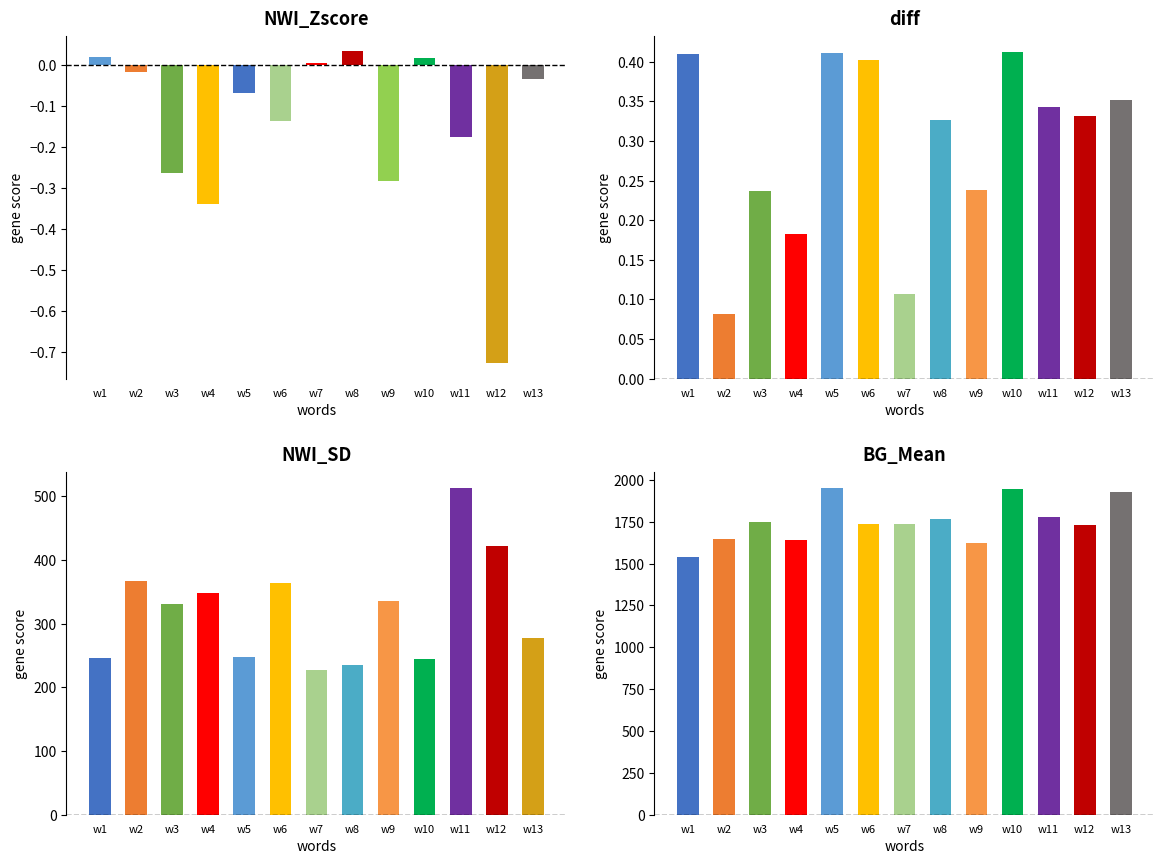

List the series in order of their peak value, highest first.

BG_Mean, NWI_SD, diff, NWI_Zscore